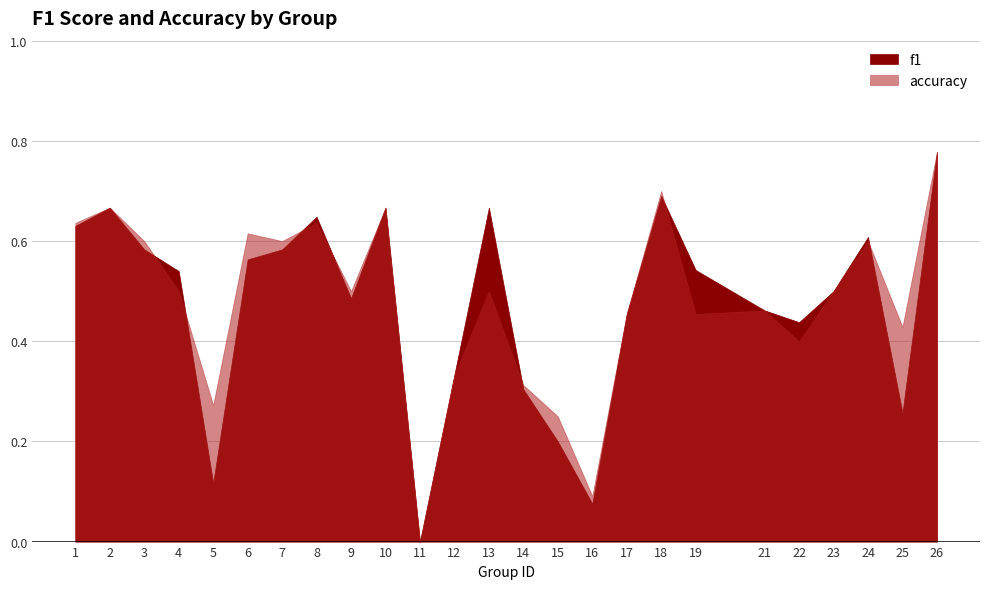

The value of f1 at 19 is 0.5. True or false?

True